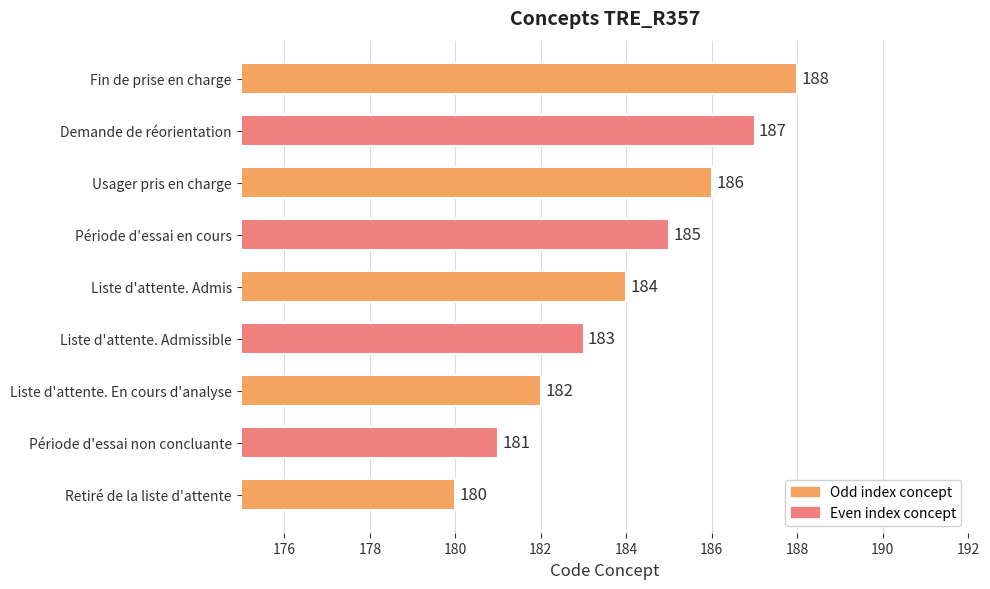

What is the difference between the maximum and minimum values?

8